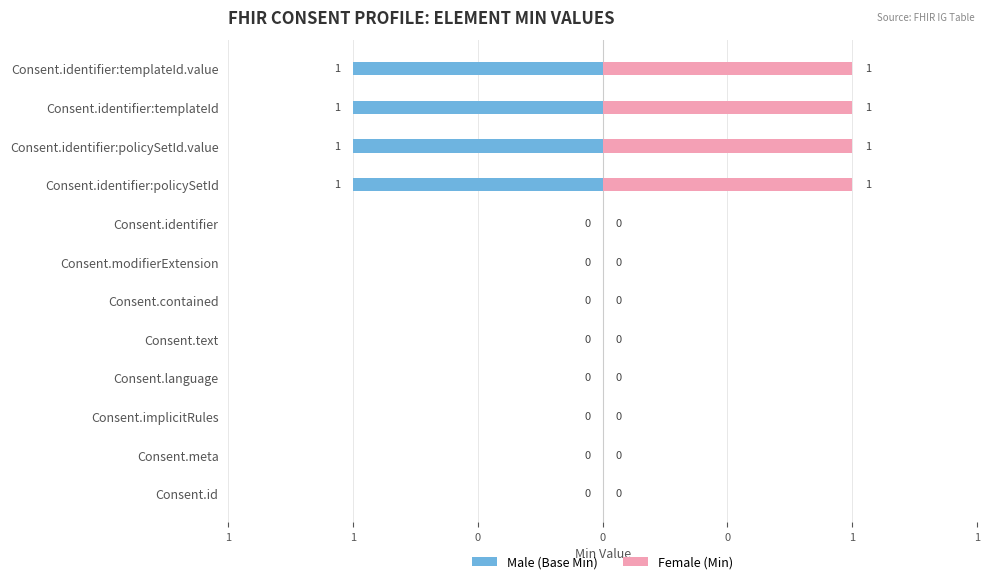

How many groups of bars are there?

12